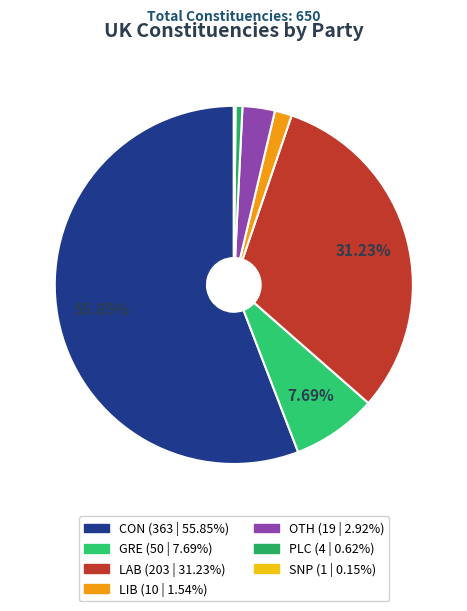

To the nearest percent, what portion does GRE represent?

8%